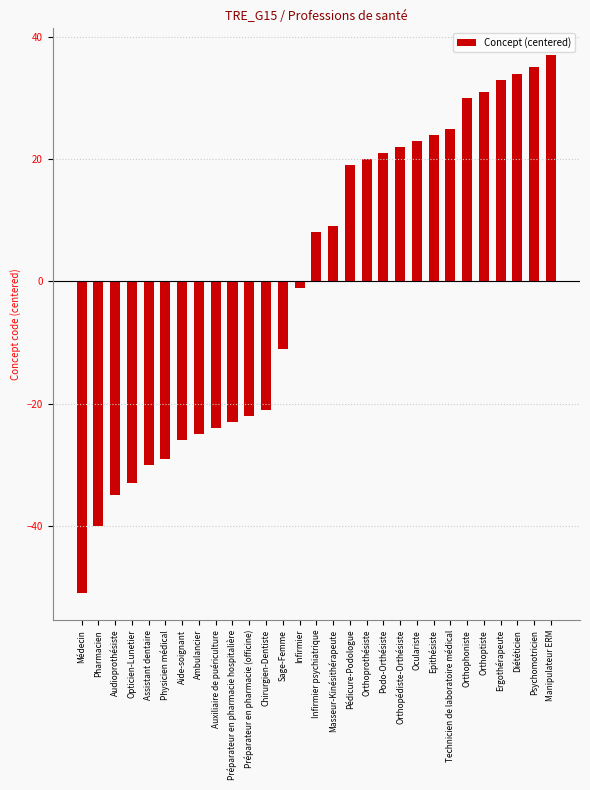

Rank the categories by value from highest to lowest.

Manipulateur ERM, Psychomotricien, Diététicien, Ergothérapeute, Orthoptiste, Orthophoniste, Technicien de laboratoire médical, Epithésiste, Oculariste, Orthopédiste-Orthésiste, Podo-Orthésiste, Orthoprothésiste, Pédicure-Podologue, Masseur-Kinésithérapeute, Infirmier psychiatrique, Infirmier, Sage-Femme, Chirurgien-Dentiste, Préparateur en pharmacie (officine), Préparateur en pharmacie hospitalière, Auxiliaire de puériculture, Ambulancier, Aide-soignant, Physicien médical, Assistant dentaire, Opticien-Lunetier, Audioprothésiste, Pharmacien, Médecin